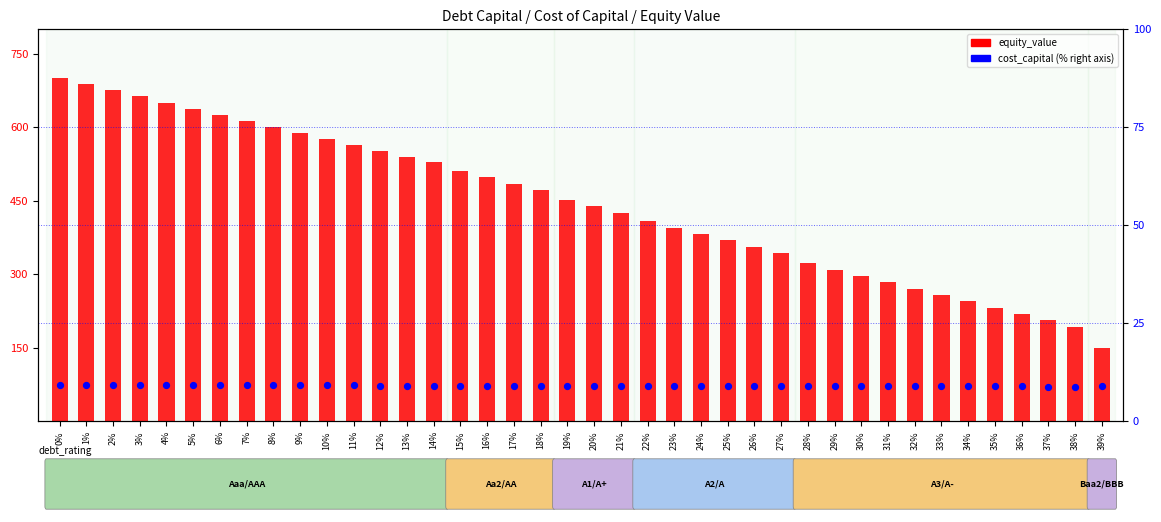

Which series reaches the maximum Y coordinate?

equity_value